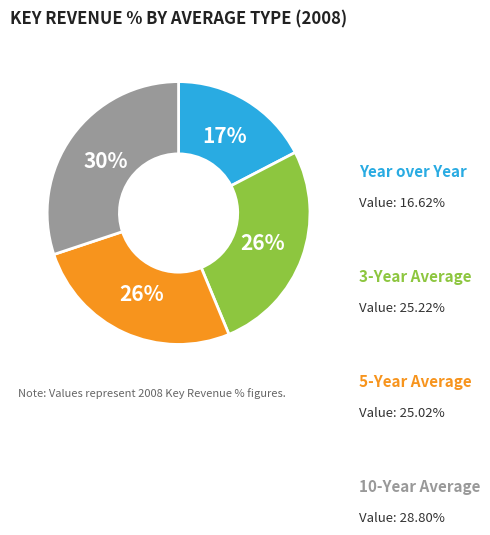

Does any single category account for the majority?

No